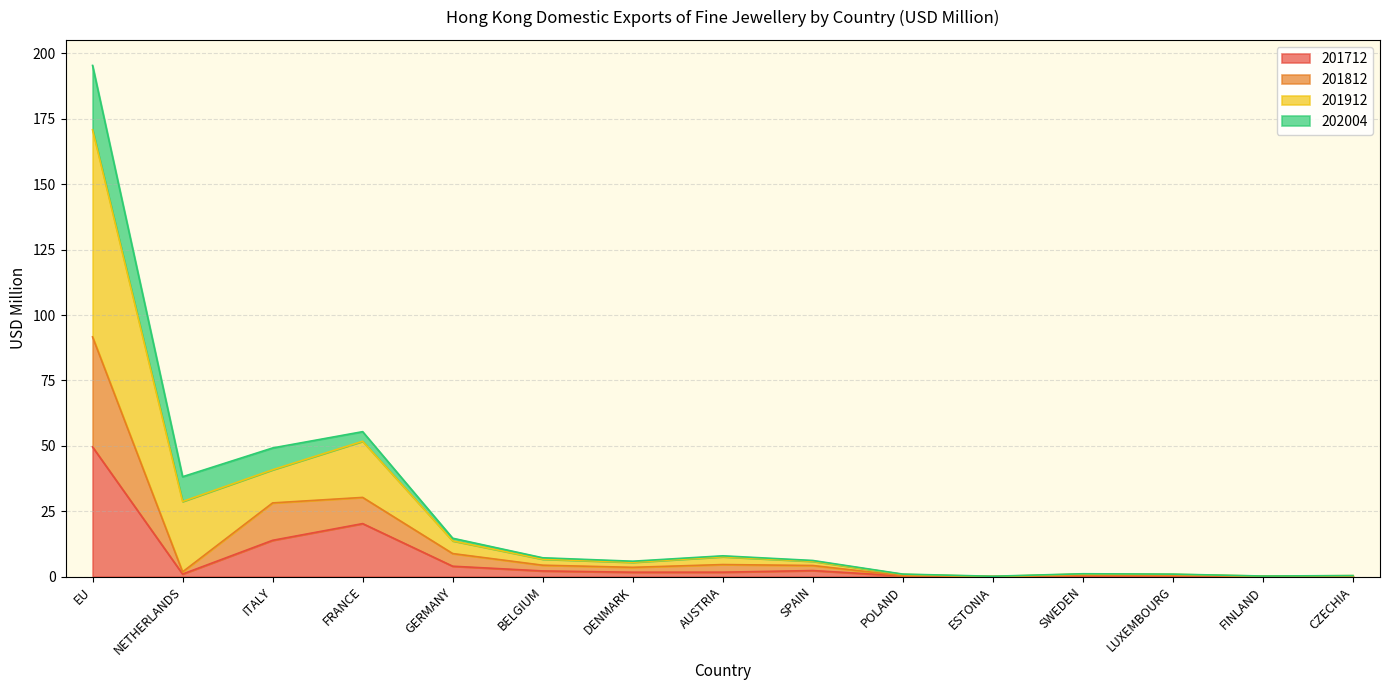

True or false: 201712 has a value of 0.0 at ESTONIA.

True